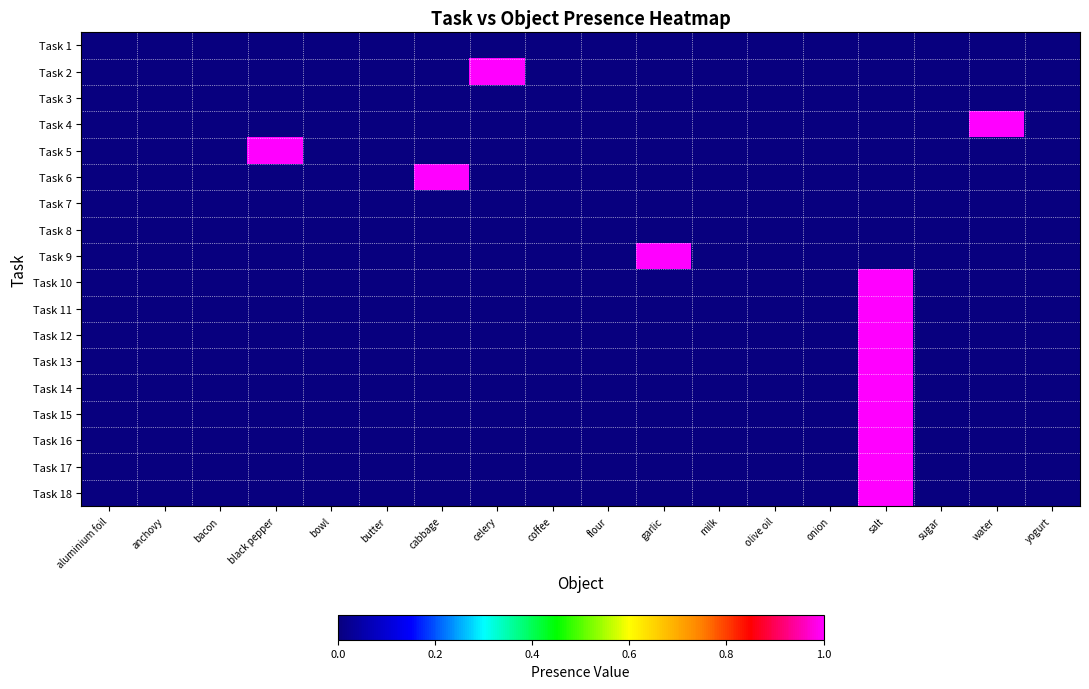

What is the greatest value displayed?

1